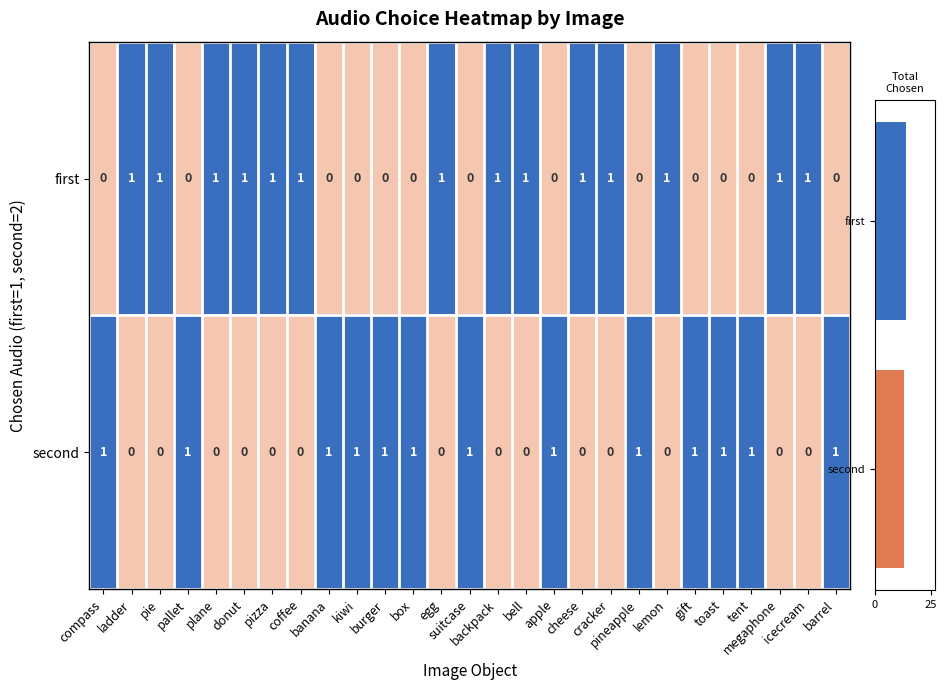

What is the highest value of the first series?

1